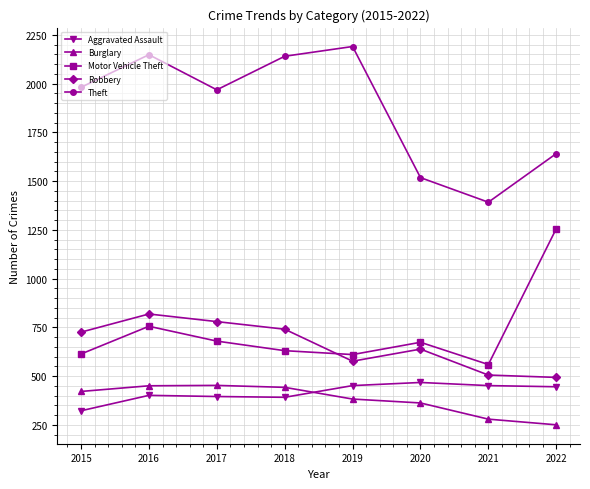

How many lines are shown in the chart?

5